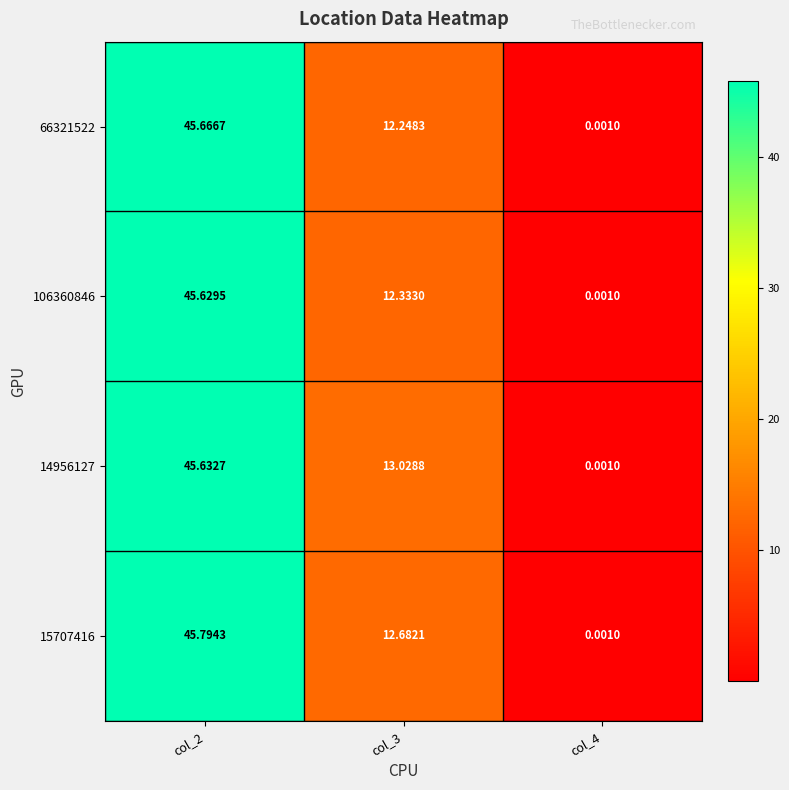

Reading right to left, list all the values displayed in this chart.

66321522: col_4=0.0	col_3=12.2	col_2=45.7
106360846: col_4=0.0	col_3=12.3	col_2=45.6
14956127: col_4=0.0	col_3=13.0	col_2=45.6
15707416: col_4=0.0	col_3=12.7	col_2=45.8